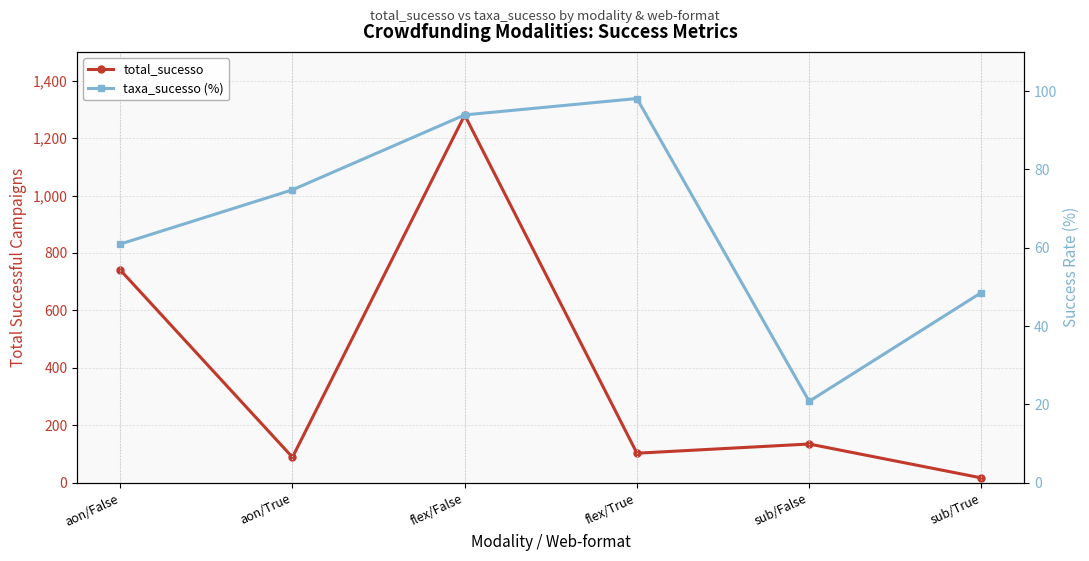

Rank the series at sub/False from highest to lowest value.

total_sucesso, taxa_sucesso (%)